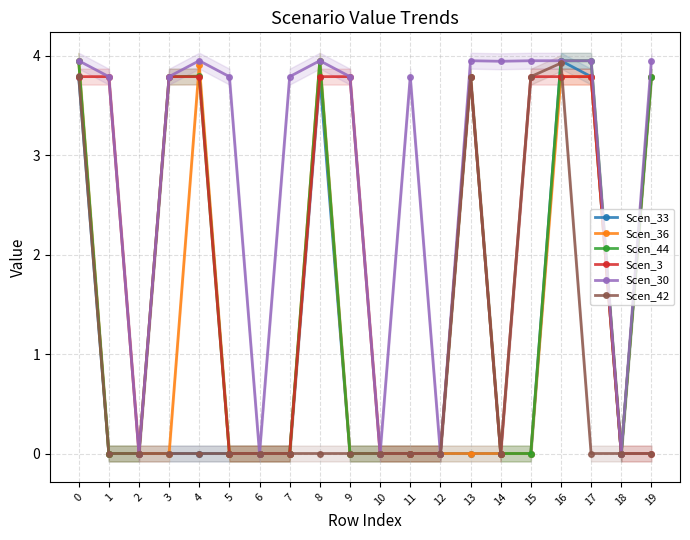

True or false: Scen_3 and Scen_33 intersect in this chart.

True